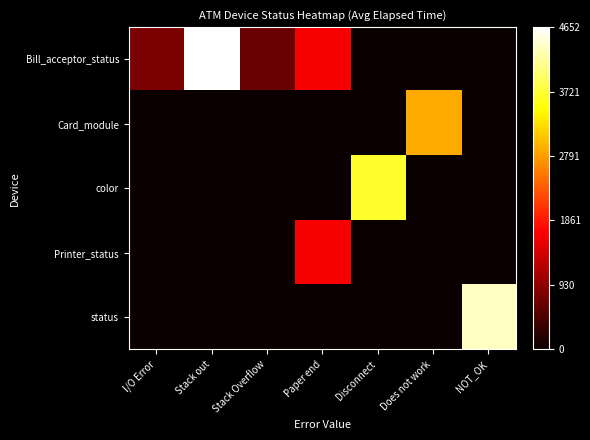

Reading left to right, list all the values displayed in this chart.

Bill_acceptor_status: I/O Error=0.2	Stack out=1.0	Stack Overflow=0.1	Paper end=0.4	Disconnect=0.0	Does not work=0.0	NOT_OK=0.0
Card_module: I/O Error=0.0	Stack out=0.0	Stack Overflow=0.0	Paper end=0.0	Disconnect=0.0	Does not work=0.6	NOT_OK=0.0
color: I/O Error=0.0	Stack out=0.0	Stack Overflow=0.0	Paper end=0.0	Disconnect=0.8	Does not work=0.0	NOT_OK=0.0
Printer_status: I/O Error=0.0	Stack out=0.0	Stack Overflow=0.0	Paper end=0.4	Disconnect=0.0	Does not work=0.0	NOT_OK=0.0
status: I/O Error=0.0	Stack out=0.0	Stack Overflow=0.0	Paper end=0.0	Disconnect=0.0	Does not work=0.0	NOT_OK=0.9